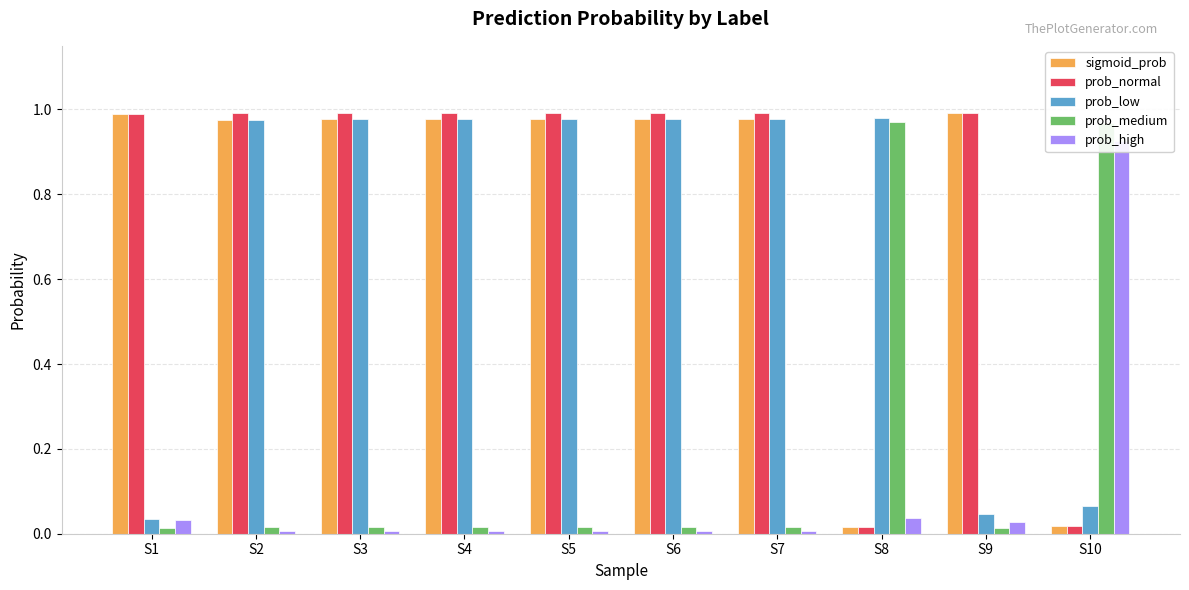

Reading left to right, list all the values displayed in this chart.

sigmoid_prob: S1=1.0	S2=1.0	S3=1.0	S4=1.0	S5=1.0	S6=1.0	S7=1.0	S8=0.0	S9=1.0	S10=0.0
prob_normal: S1=1.0	S2=1.0	S3=1.0	S4=1.0	S5=1.0	S6=1.0	S7=1.0	S8=0.0	S9=1.0	S10=0.0
prob_low: S1=0.0	S2=1.0	S3=1.0	S4=1.0	S5=1.0	S6=1.0	S7=1.0	S8=1.0	S9=0.0	S10=0.1
prob_medium: S1=0.0	S2=0.0	S3=0.0	S4=0.0	S5=0.0	S6=0.0	S7=0.0	S8=1.0	S9=0.0	S10=1.0
prob_high: S1=0.0	S2=0.0	S3=0.0	S4=0.0	S5=0.0	S6=0.0	S7=0.0	S8=0.0	S9=0.0	S10=0.9